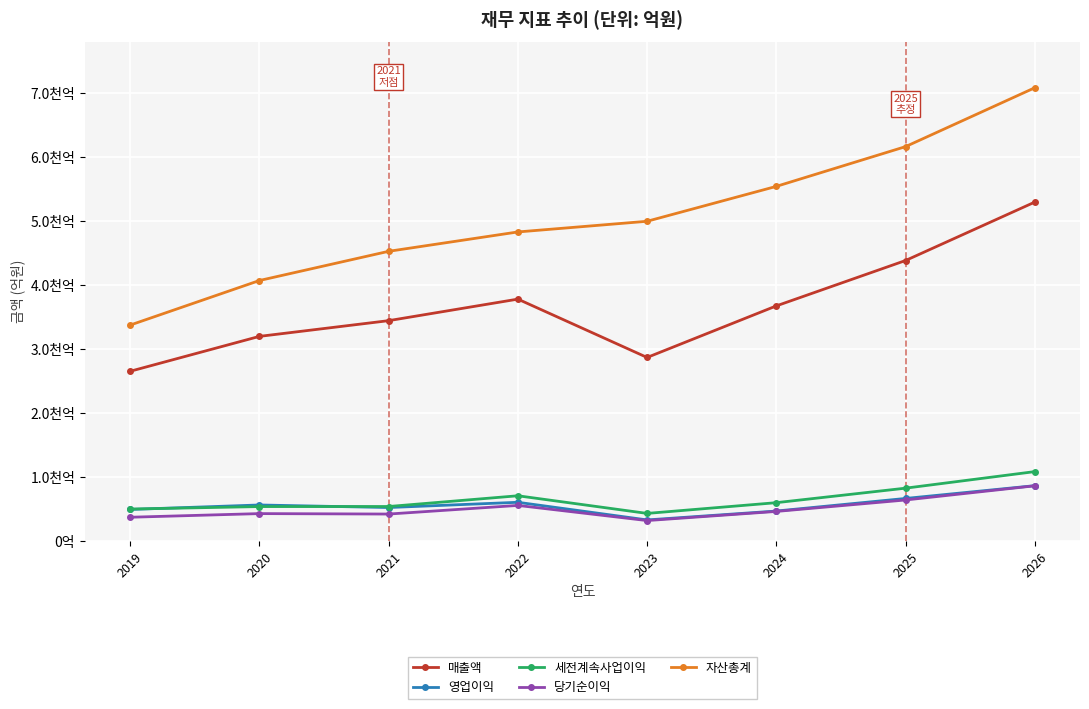

Which series has the largest range (max minus min)?

자산총계